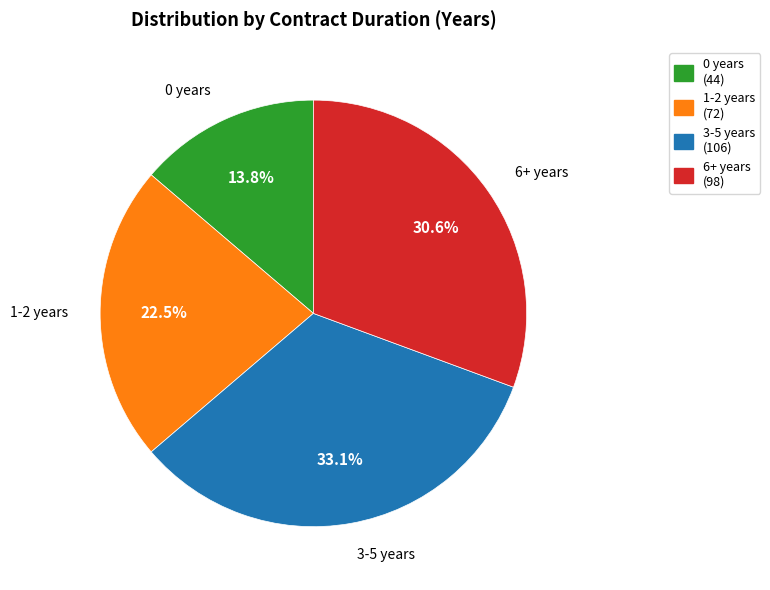

Is there a majority slice in this chart?

No